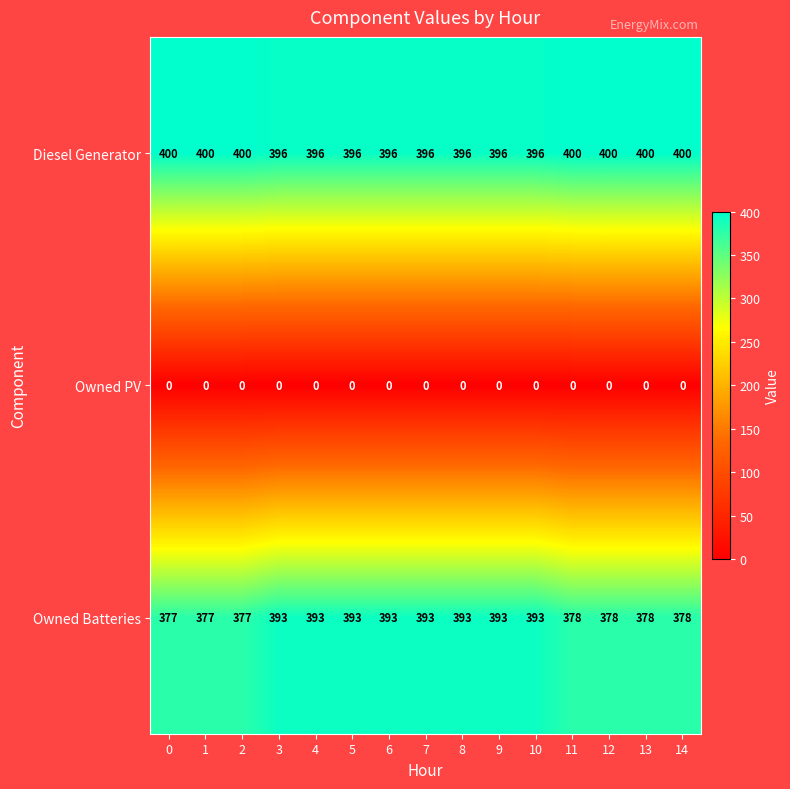

Between 1 and 13, which series saw the biggest shift?

Owned Batteries